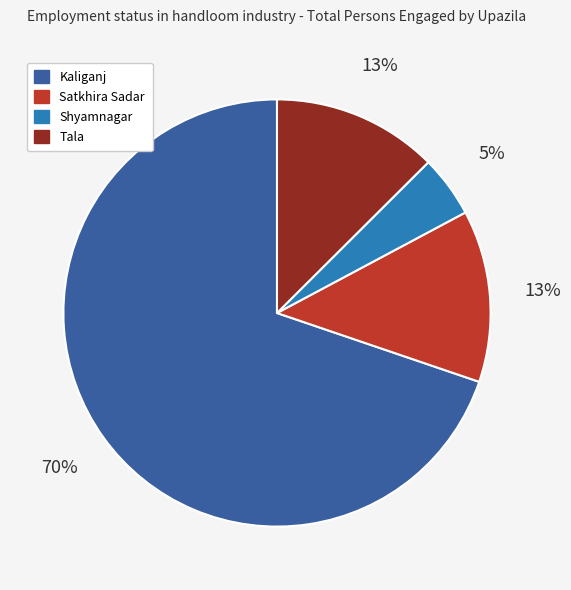

Between Satkhira Sadar and Shyamnagar, which is larger?

Satkhira Sadar